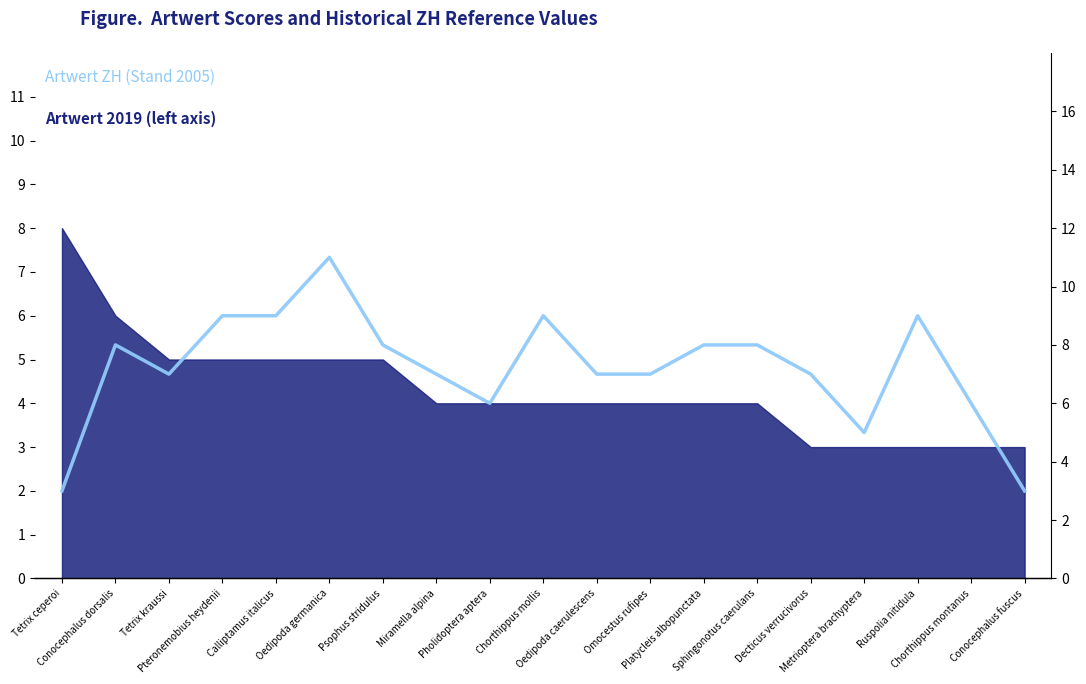

Reading left to right, extract all data points from this chart.

Tetrix ceperoi=3	Conocephalus dorsalis=8	Tetrix kraussi=7	Pteronemobius heydenii=9	Calliptamus italicus=9	Oedipoda germanica=11	Psophus stridulus=8	Miramella alpina=7	Pholidoptera aptera=6	Chorthippus mollis=9	Oedipoda caerulescens=7	Omocestus rufipes=7	Platycleis albopunctata=8	Sphingonotus caerulans=8	Decticus verrucivorus=7	Metrioptera brachyptera=5	Ruspolia nitidula=9	Chorthippus montanus=6	Conocephalus fuscus=3